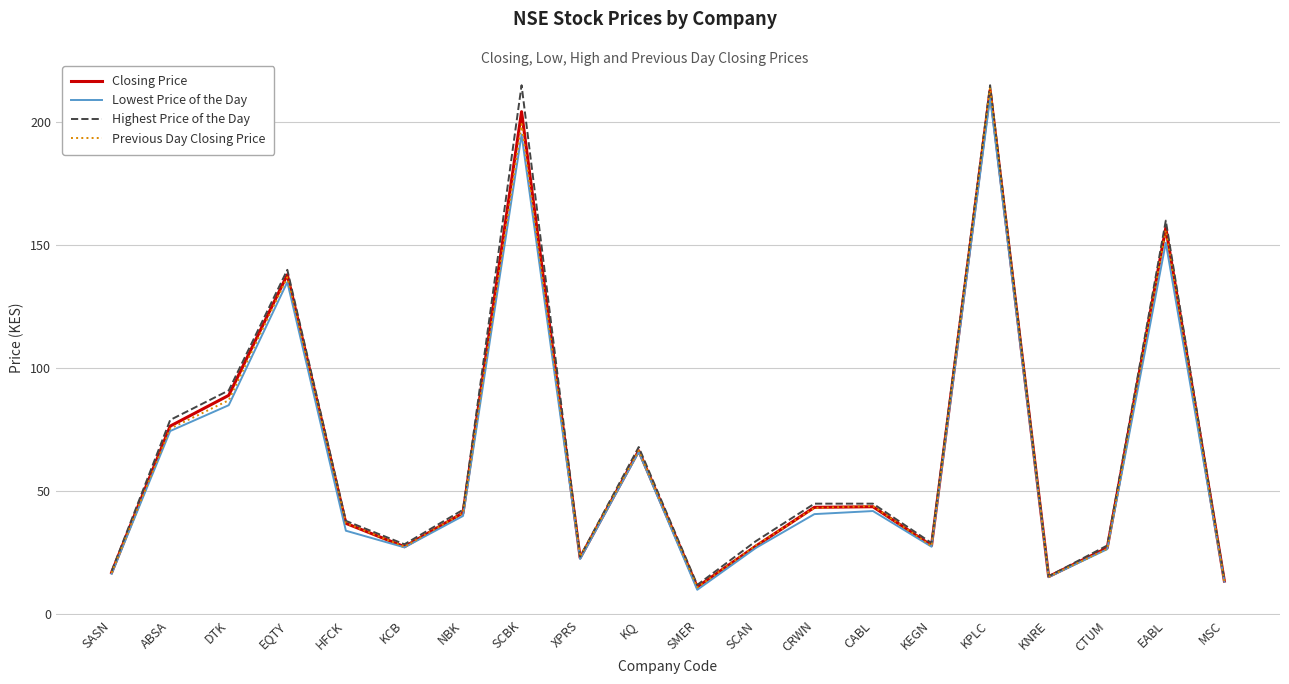

How many interior local peaks does the Closing Price series have?

6